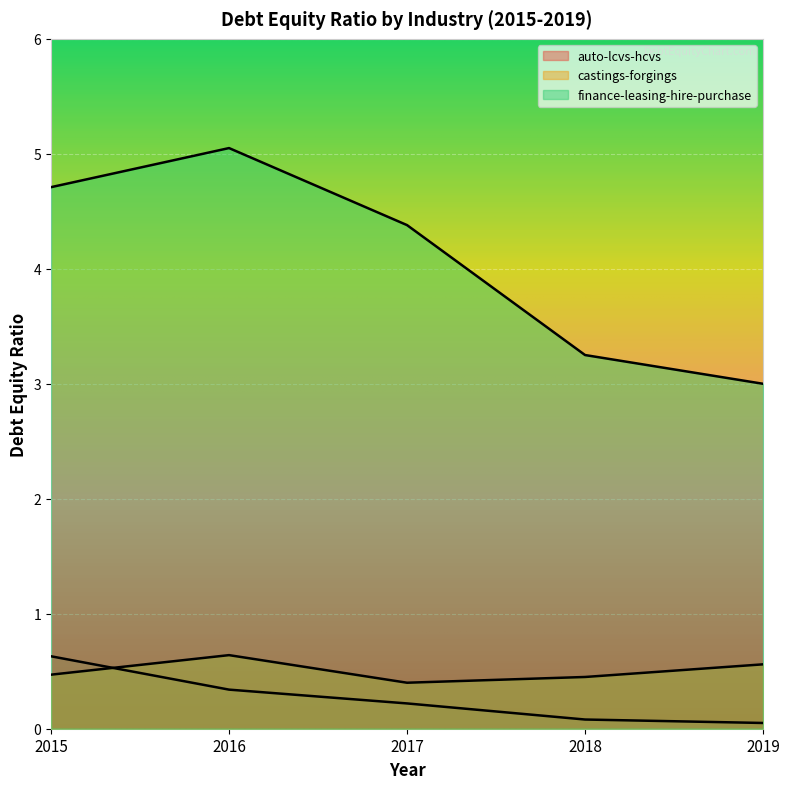

At which category does castings-forgings reach its first local peak?

2016